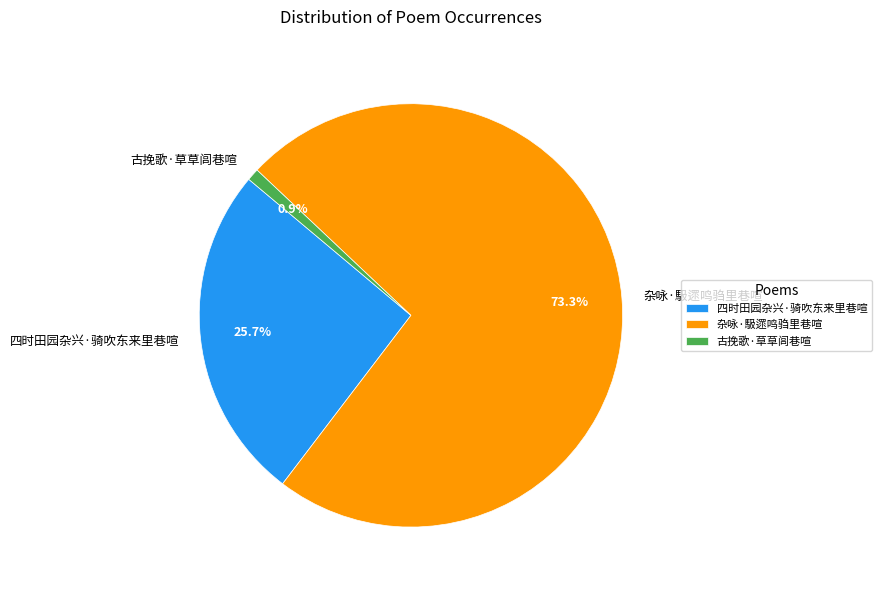

To the nearest percent, what is the combined percentage of 四时田园杂兴·骑吹东来里巷喧 and 古挽歌·草草闾巷喧?

27%